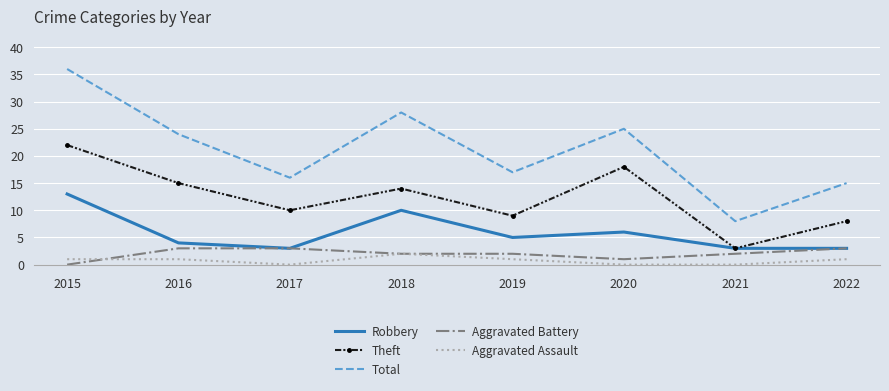

The Aggravated Assault series shows 2 at 2018. True or false?

True